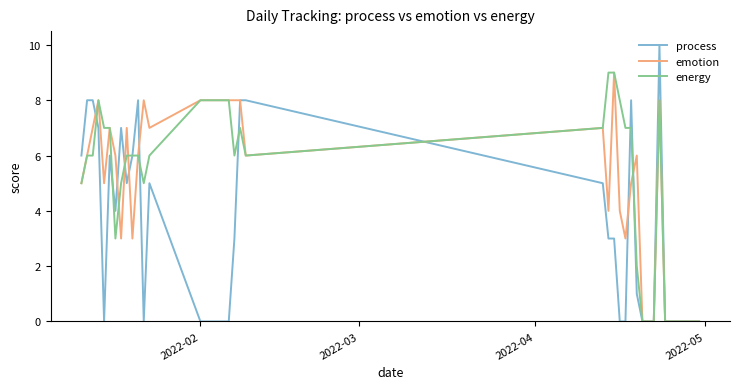

Which series has the widest spread of values?

process